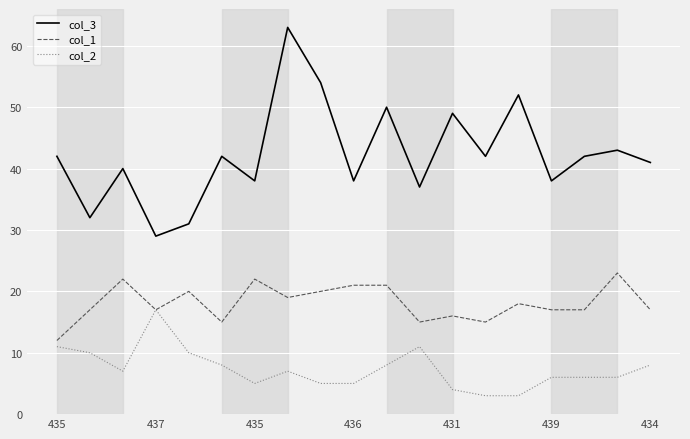

List the series in order of their overall mean, lowest first.

col_2, col_1, col_3